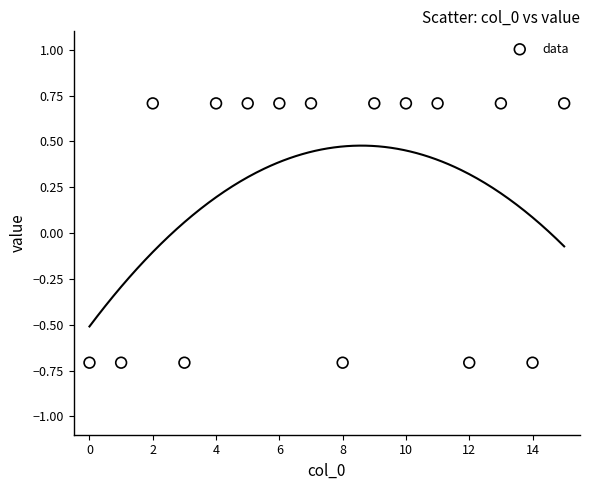

What is the range of Y values (max minus min)?

1.4